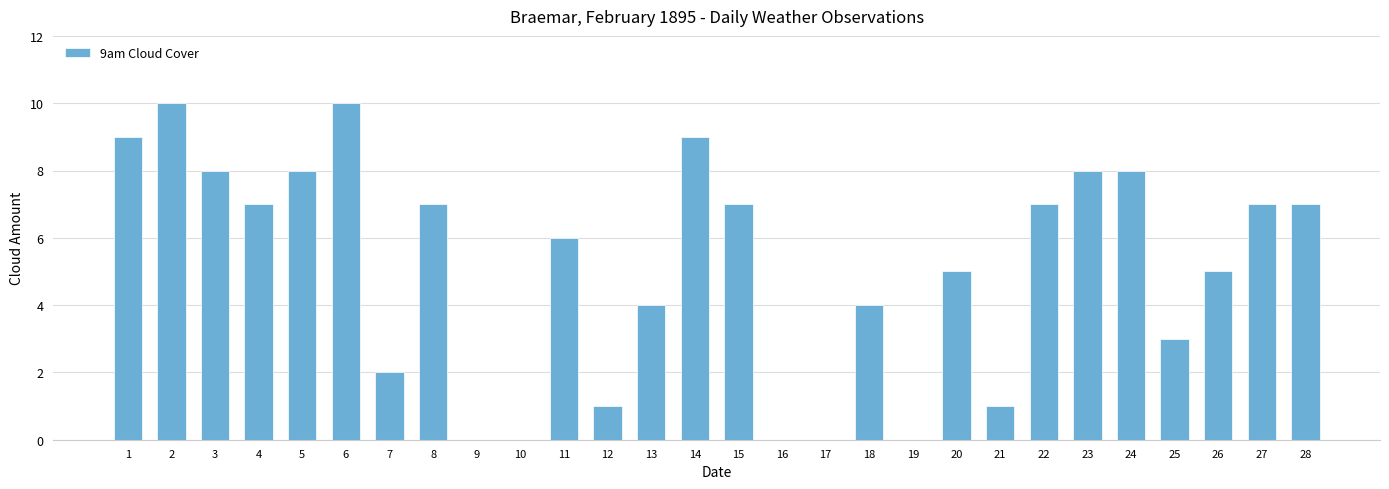

What is the change in value from 20 to 24?

+3